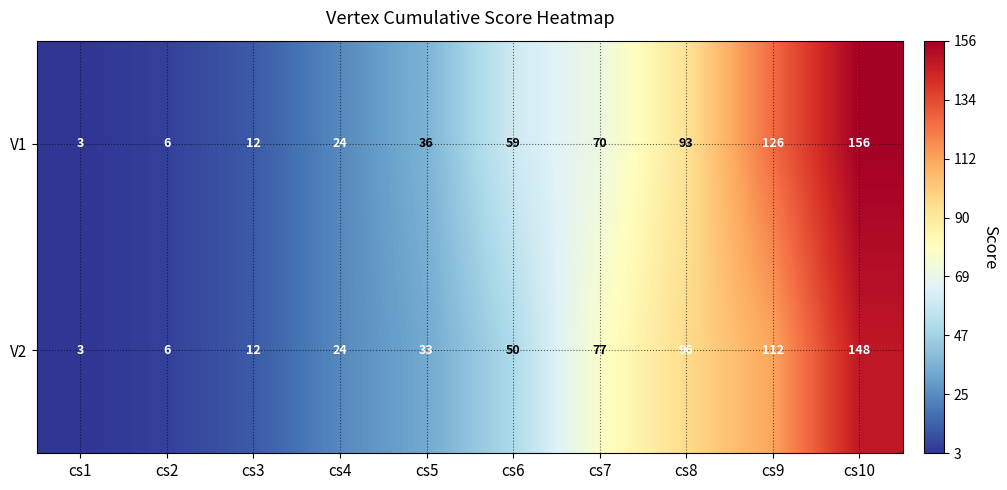

What is the spread (max minus min) of values at cs8?

3